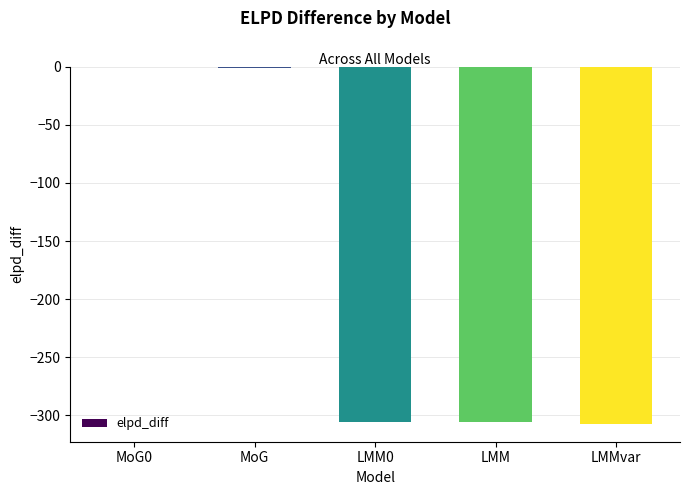

At which label is the value closest to -153?

MoG